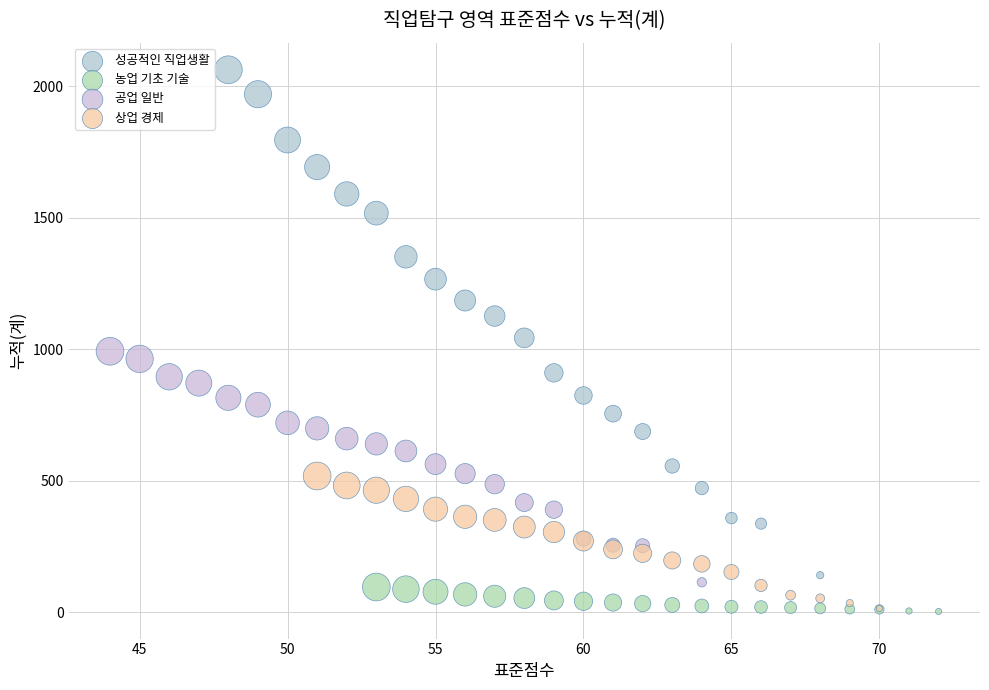

Which series has the widest spread of Y values?

성공적인 직업생활